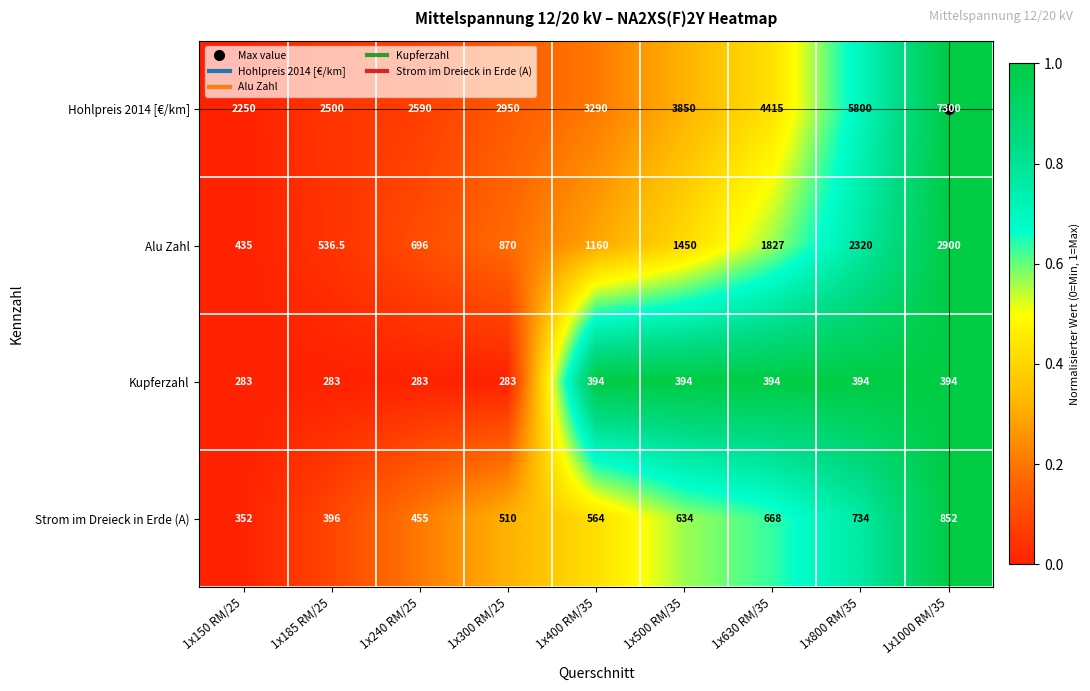

Between 1x500 RM/35 and 1x630 RM/35, which series saw the biggest shift?

Hohlpreis 2014 [€/km]